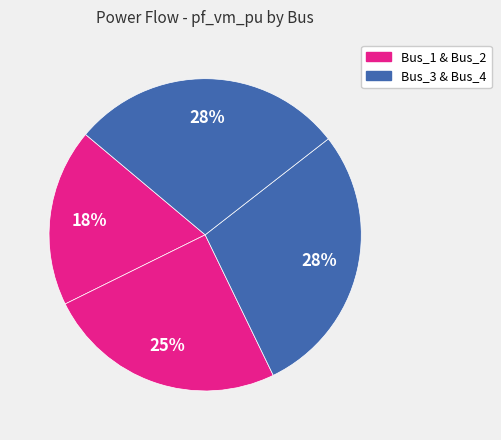

How many segments does this pie chart have?

4